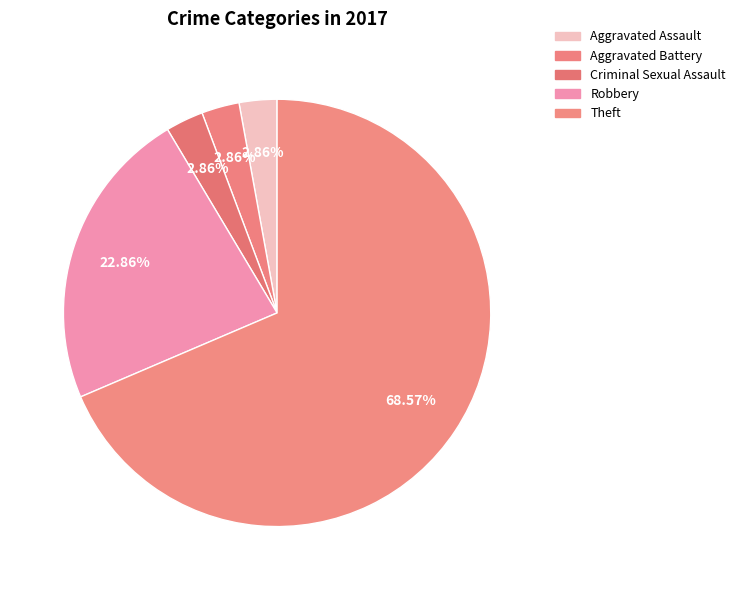

Count the number of slices in the pie.

5